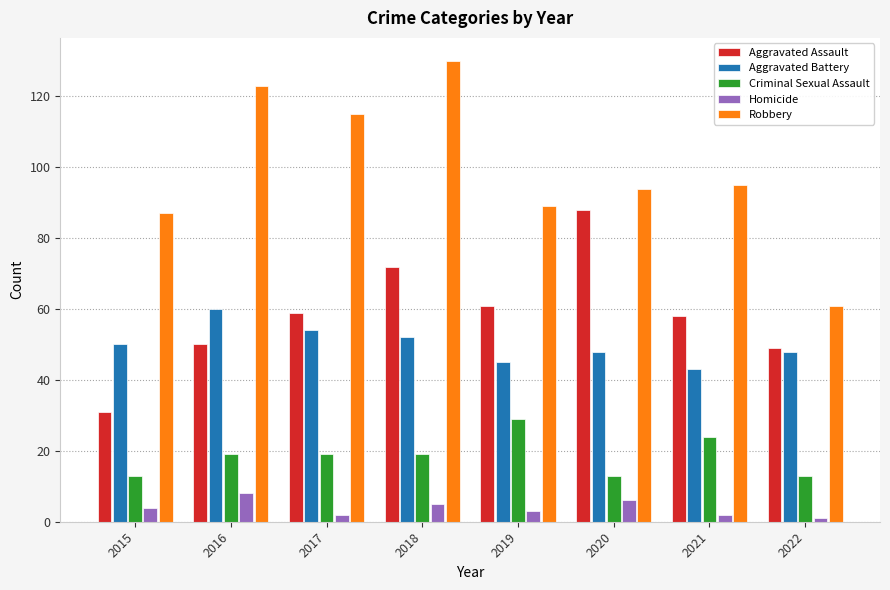

Reading left to right, what are all the values shown in this chart?

Aggravated Assault: 2015=31	2016=50	2017=59	2018=72	2019=61	2020=88	2021=58	2022=49
Aggravated Battery: 2015=50	2016=60	2017=54	2018=52	2019=45	2020=48	2021=43	2022=48
Criminal Sexual Assault: 2015=13	2016=19	2017=19	2018=19	2019=29	2020=13	2021=24	2022=13
Homicide: 2015=4	2016=8	2017=2	2018=5	2019=3	2020=6	2021=2	2022=1
Robbery: 2015=87	2016=123	2017=115	2018=130	2019=89	2020=94	2021=95	2022=61